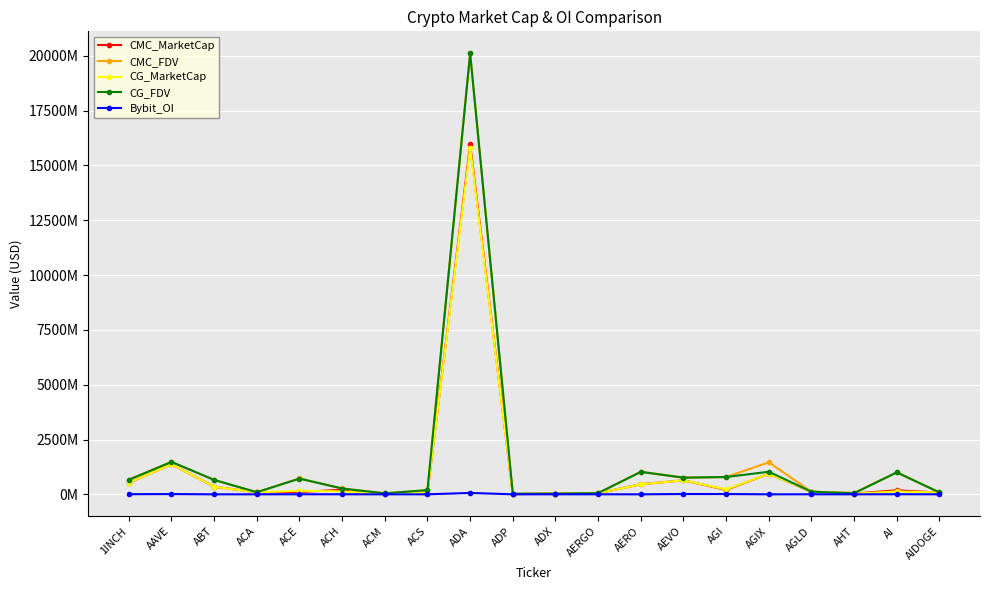

What is the difference between the second highest and second lowest values in the CG_FDV series?

1447636779.0